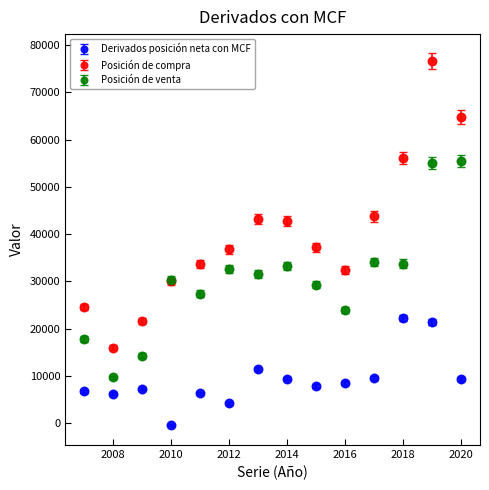

Which series has the largest total across all categories?

Posición de compra